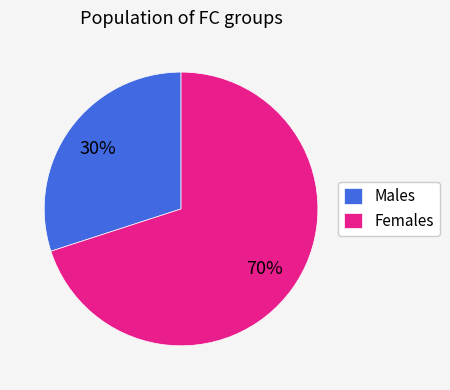

The Males slice represents 24% of the pie. True or false?

False